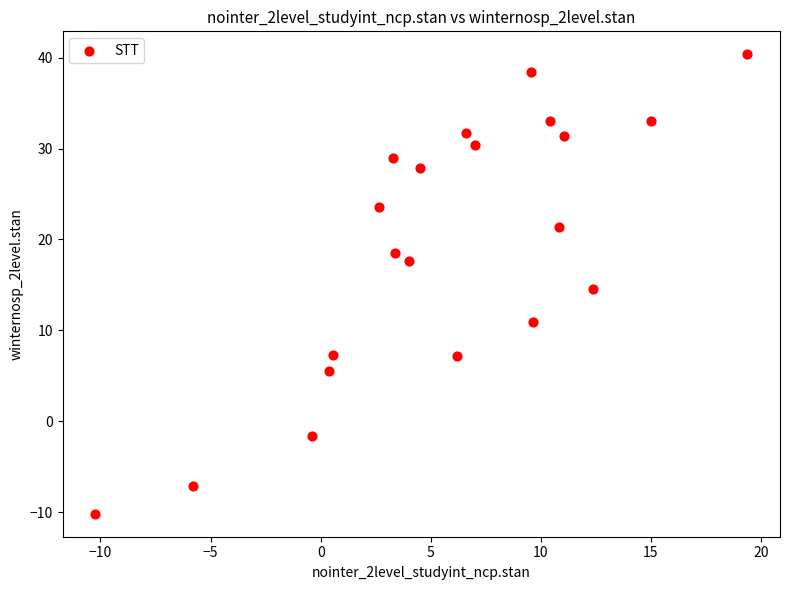

What is the range of Y values (max minus min)?

50.6